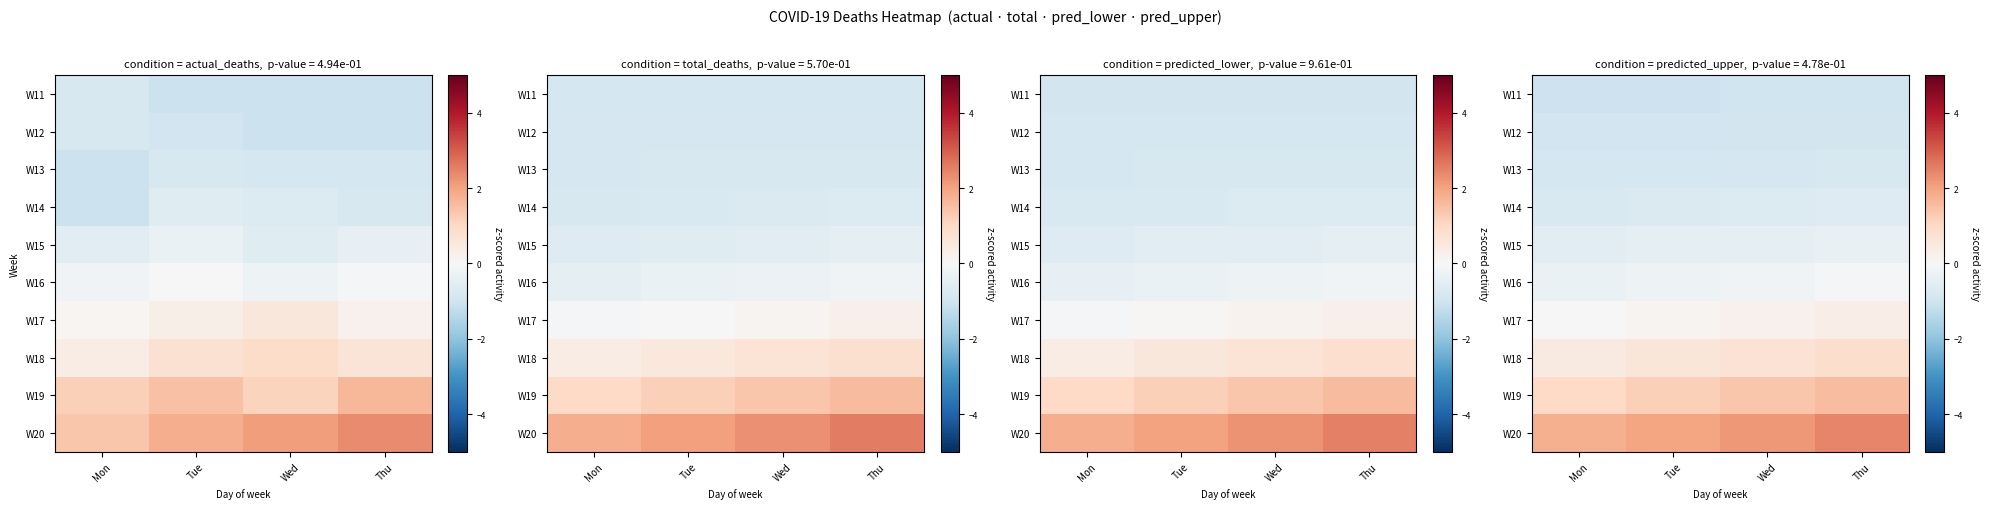

The value of W19 at Mon is 1.0. True or false?

True